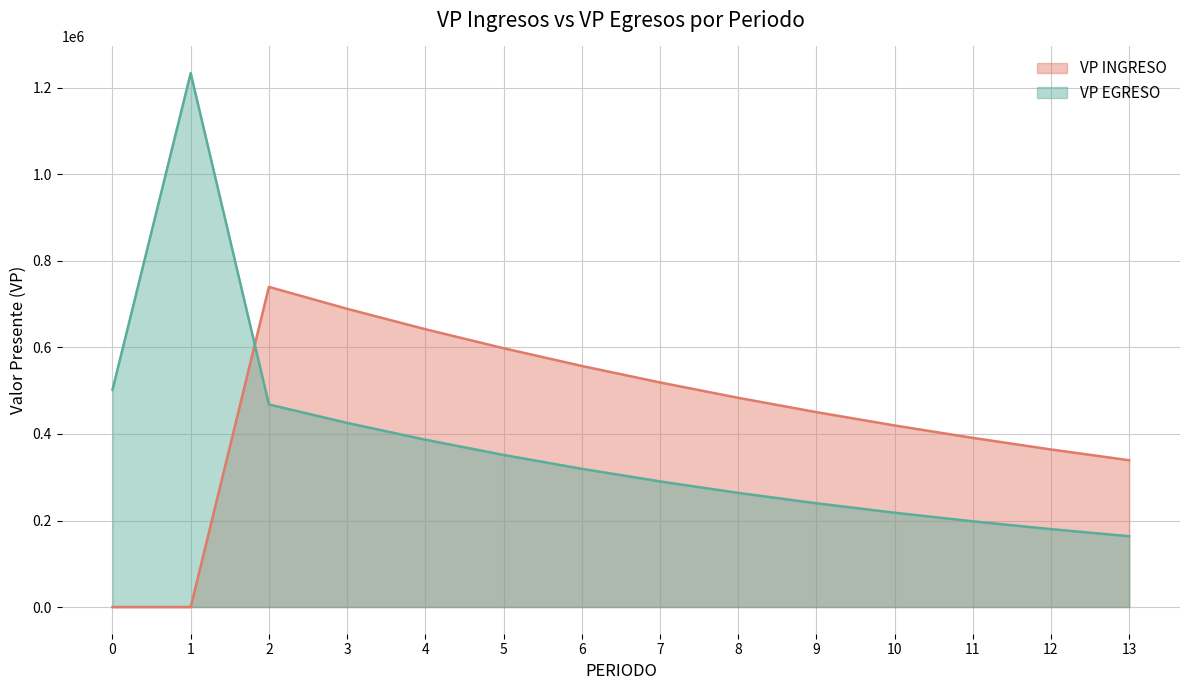

True or false: VP INGRESO and VP EGRESO intersect in this chart.

True